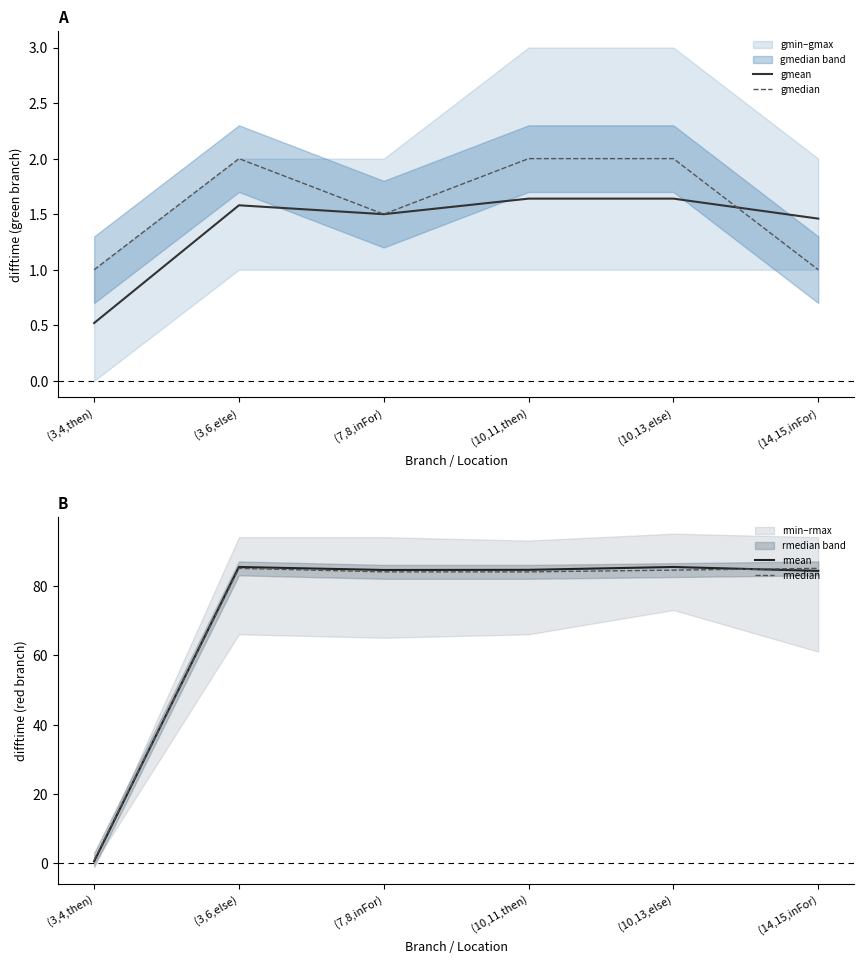

At which category is the sum across all series the highest?

(3,6,else)